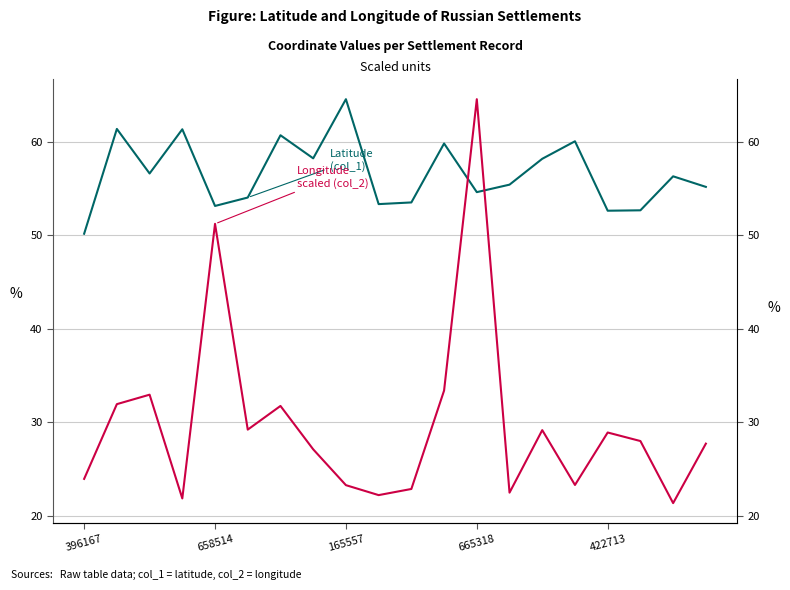

List the series in order of their overall mean, lowest first.

Longitude scaled (col_2), Latitude (col_1)